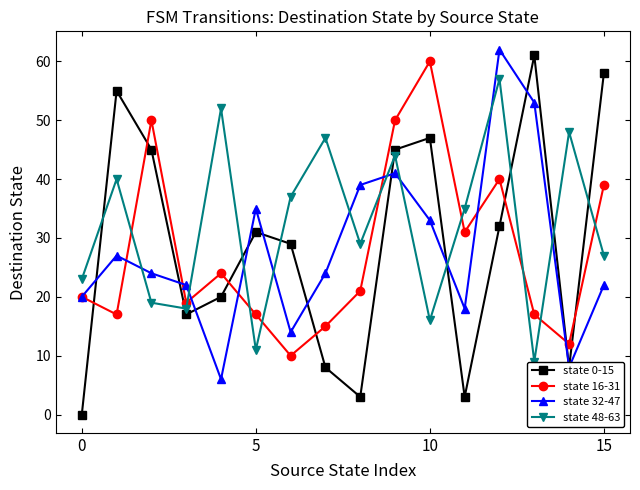

Which series ends up on top after the final intersection of state 0-15 and state 32-47?

state 0-15